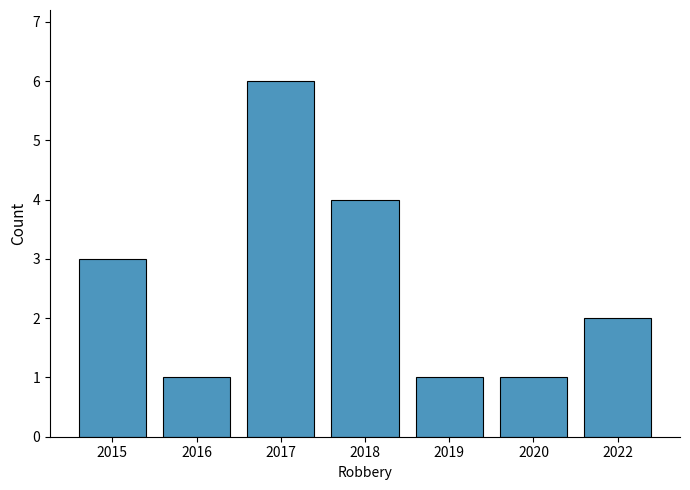

How many bars are there in total?

7